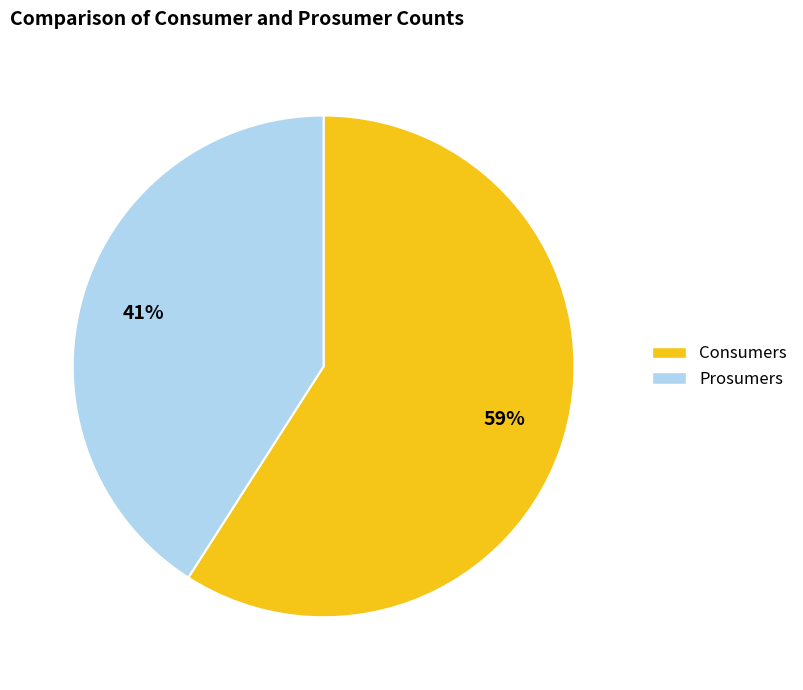

Is the sum of Prosumers and Consumers greater than half?

Yes